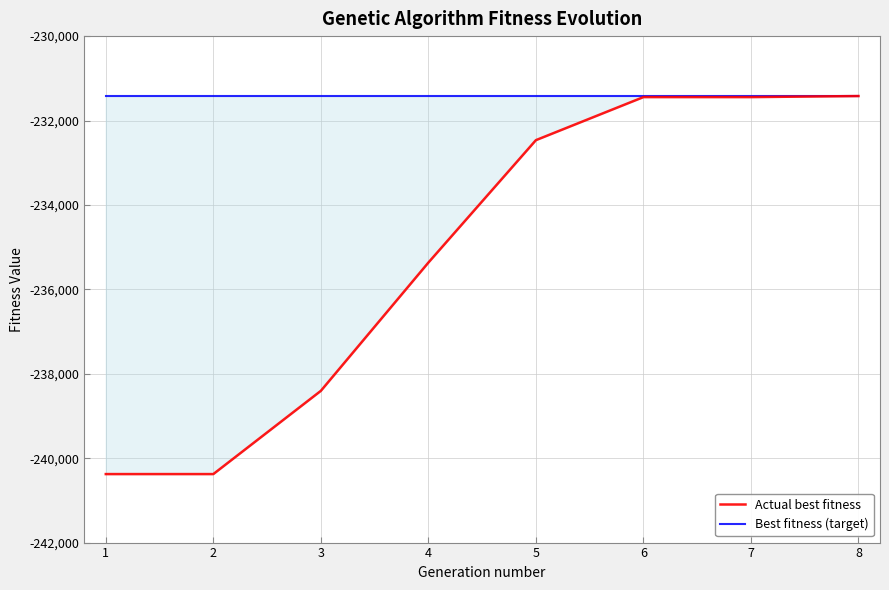

True or false: Best fitness (target) and Actual best fitness cross at least once.

False